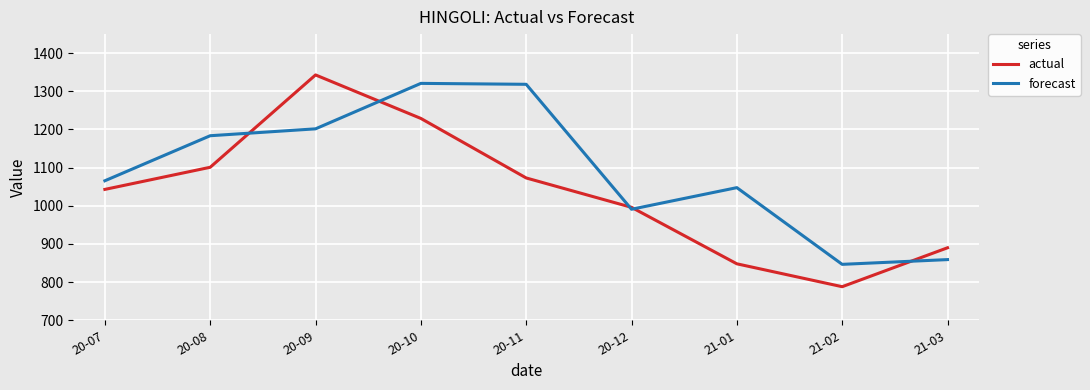

Which series has the widest spread of values?

actual